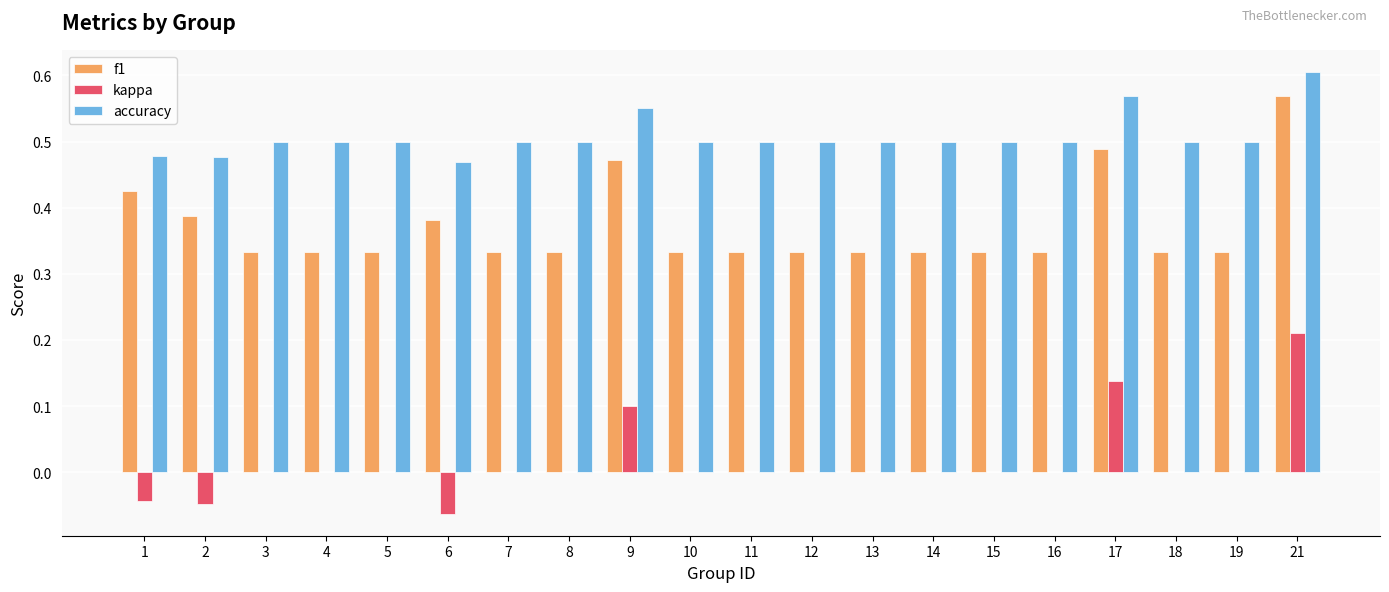

How many series are shown in this chart?

3